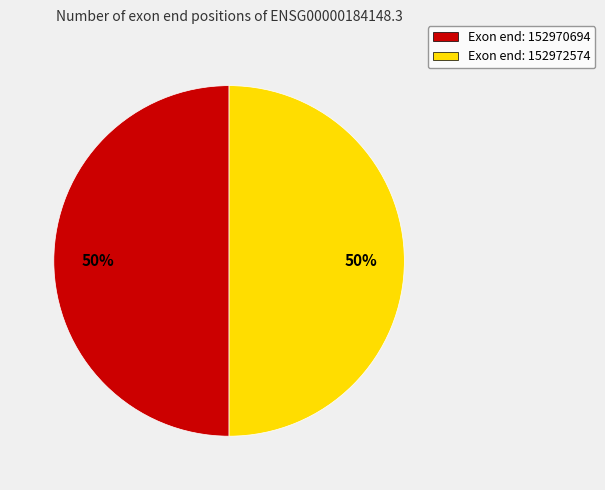

To the nearest percent, what is the average slice percentage?

50%